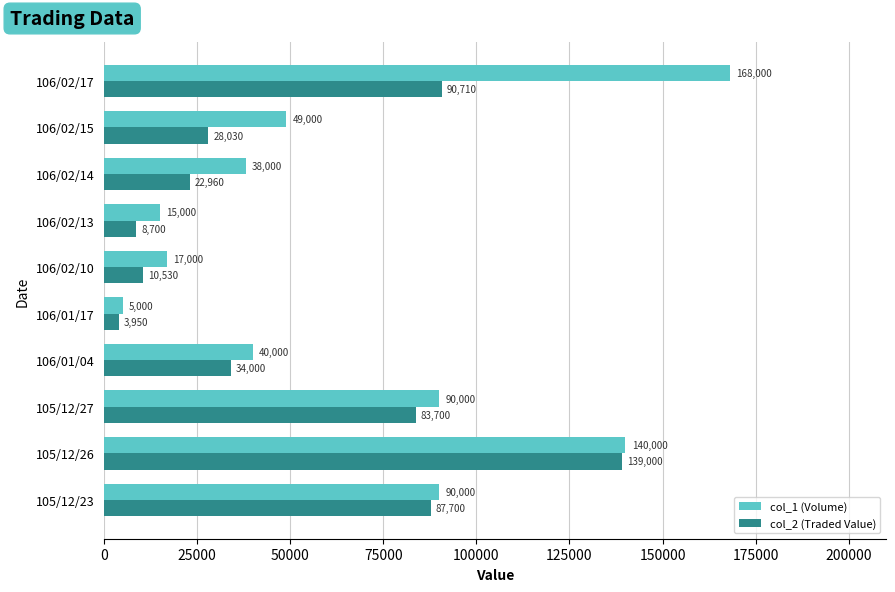

Count the number of data series in this chart.

2